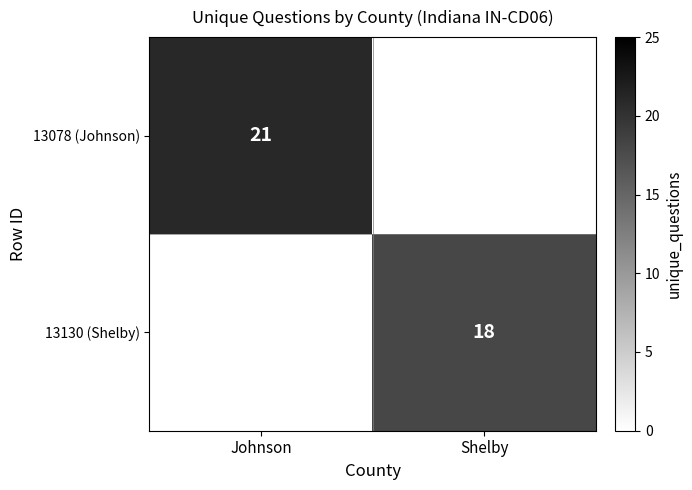

The 13078 (Johnson) series shows 35 at Johnson. True or false?

False